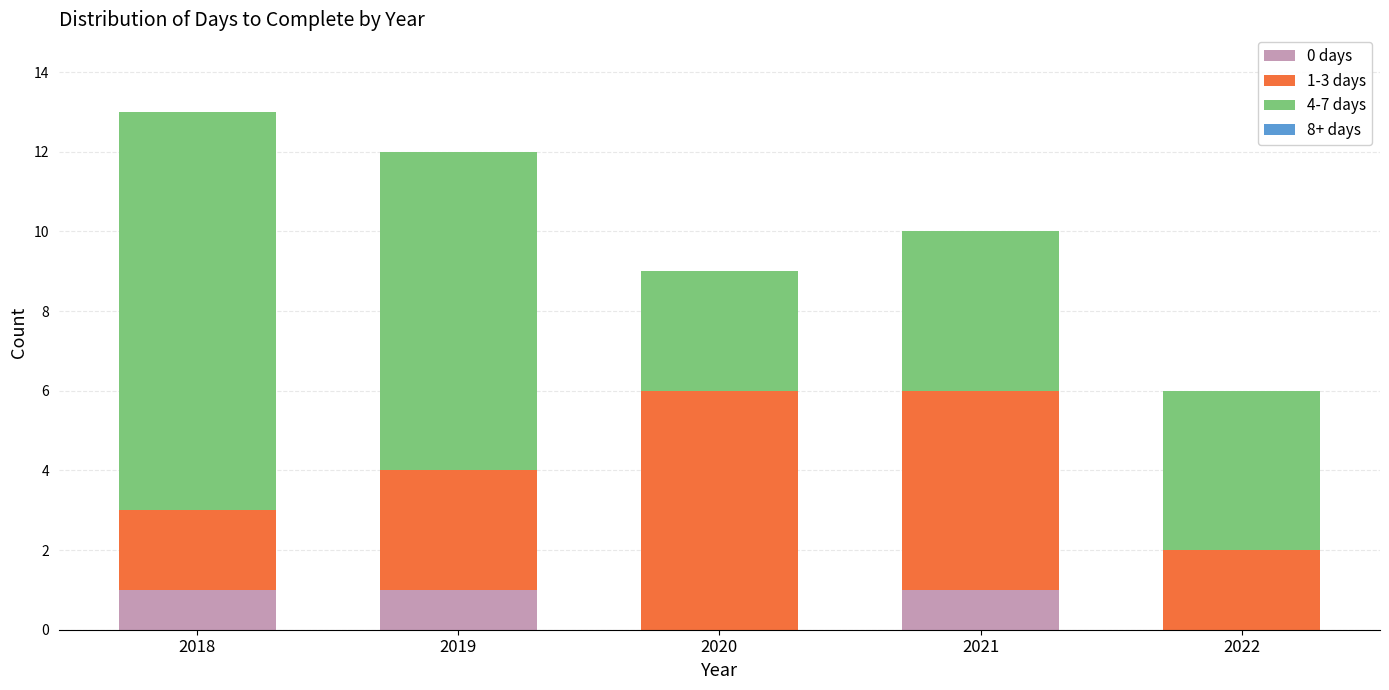

True or false: 0 days has a value of 1 at 2019.

True